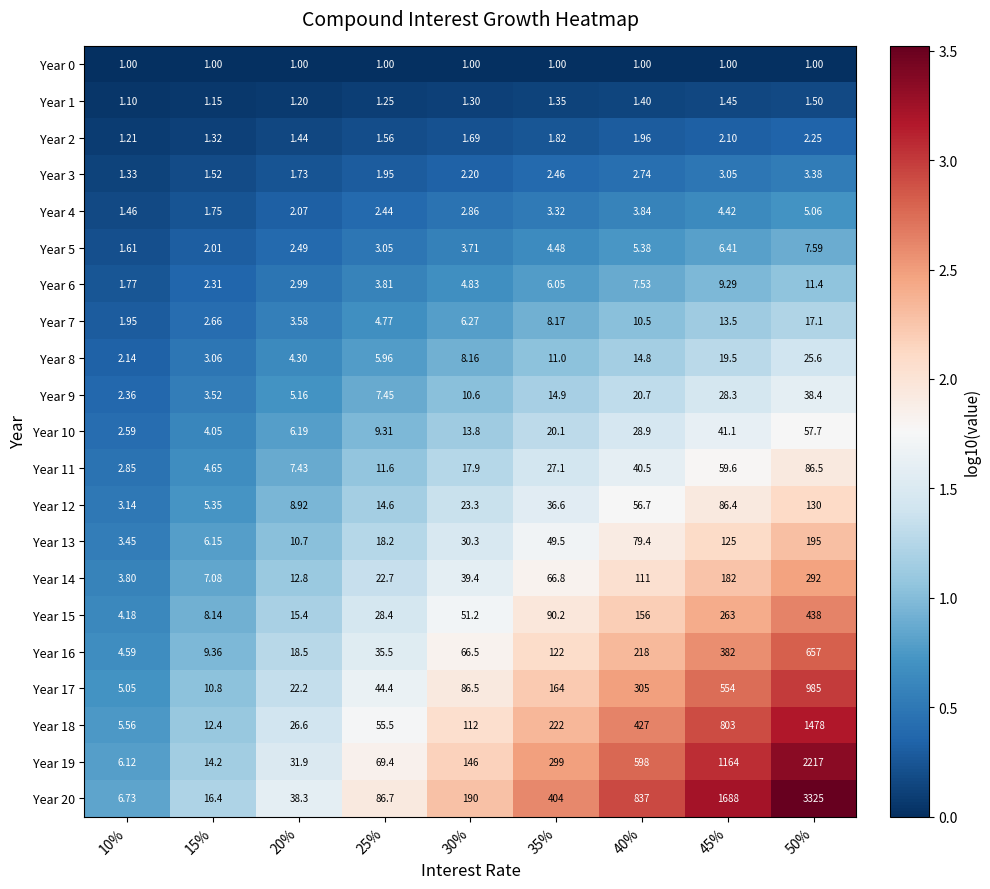

Is the value of Year 17 at 50% greater than the value of Year 3 at 45%?

Yes